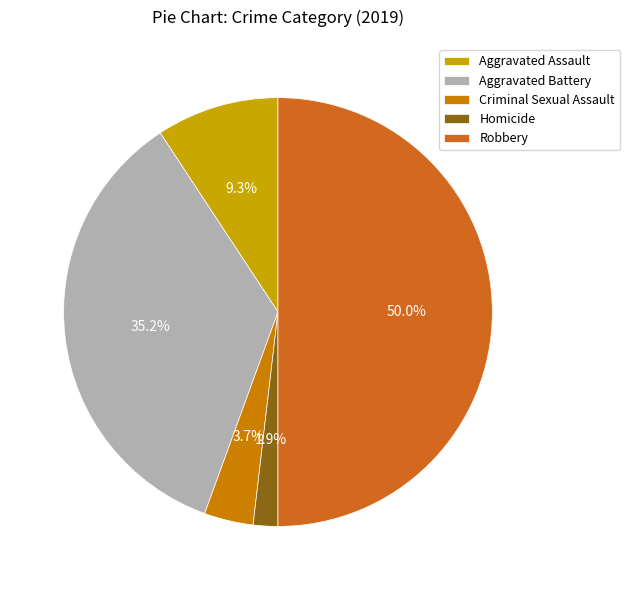

How many segments does this pie chart have?

5